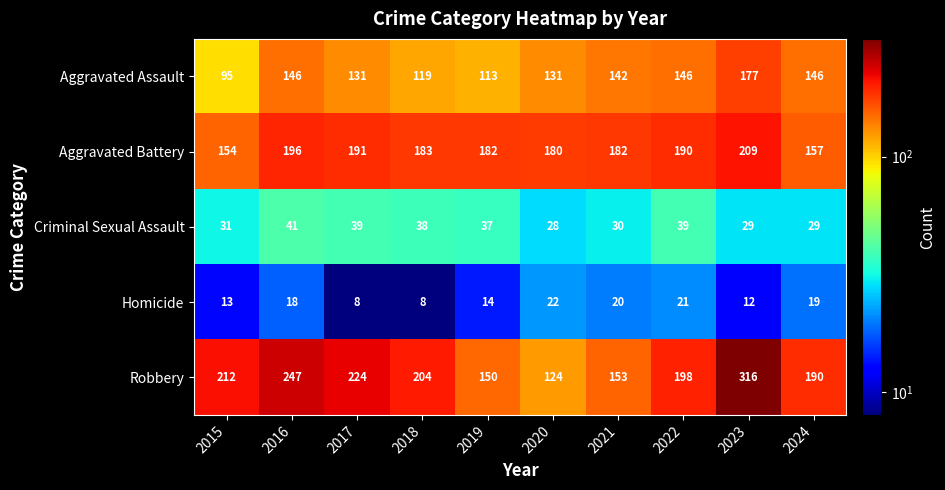

What is the sum of all Aggravated Battery values?

1824